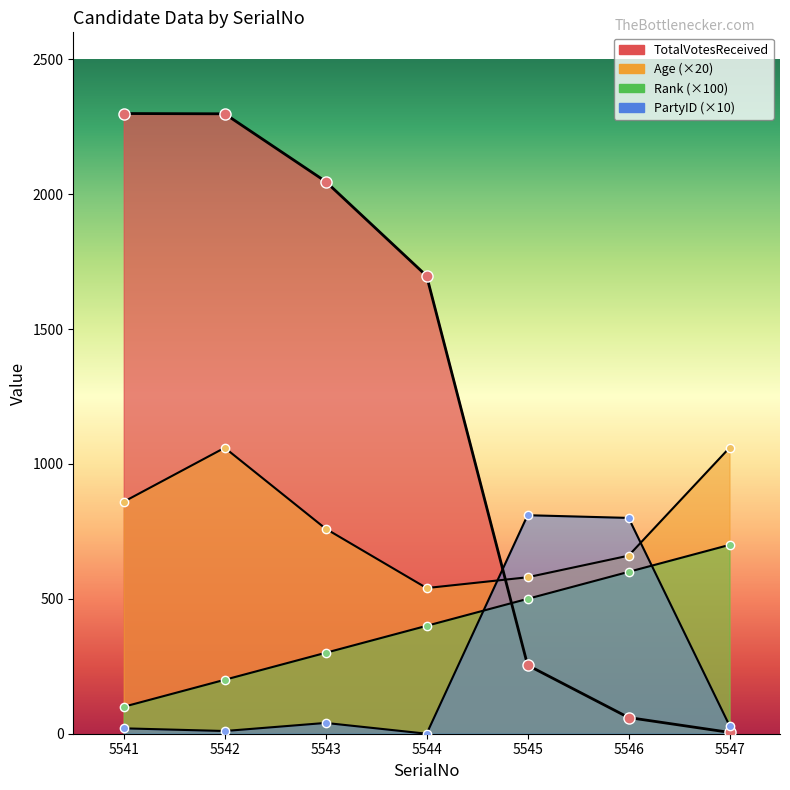

What is the maximum value for PartyID?

810